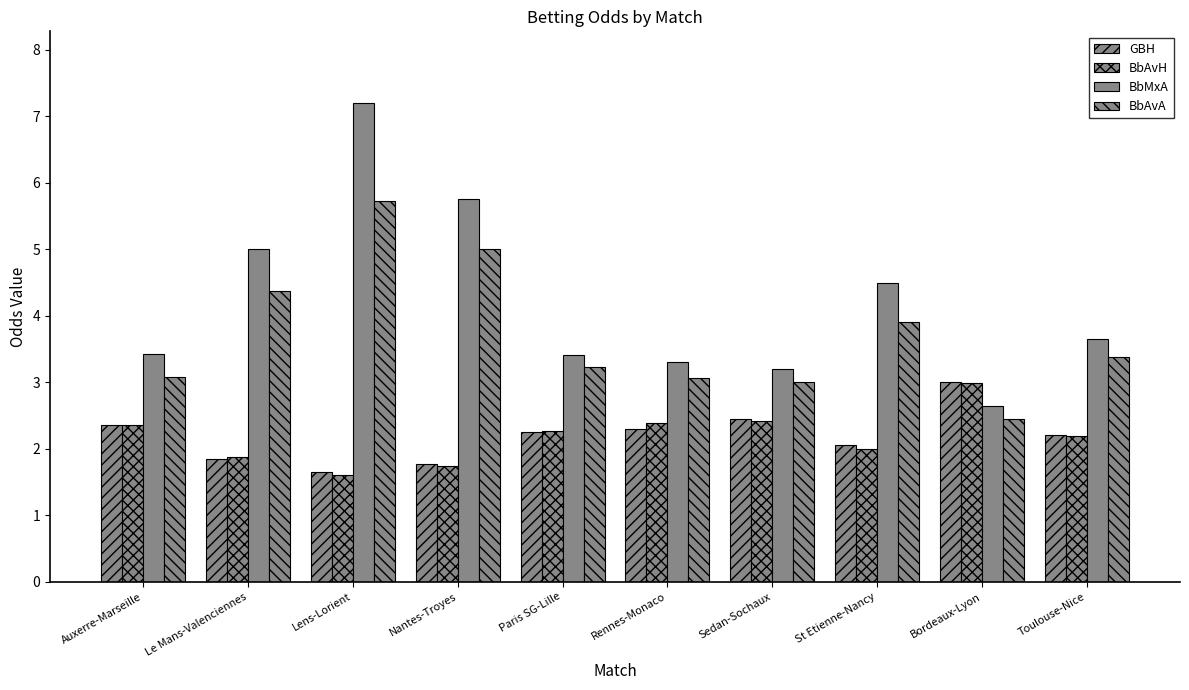

At which category is the sum across all series the highest?

Lens-Lorient